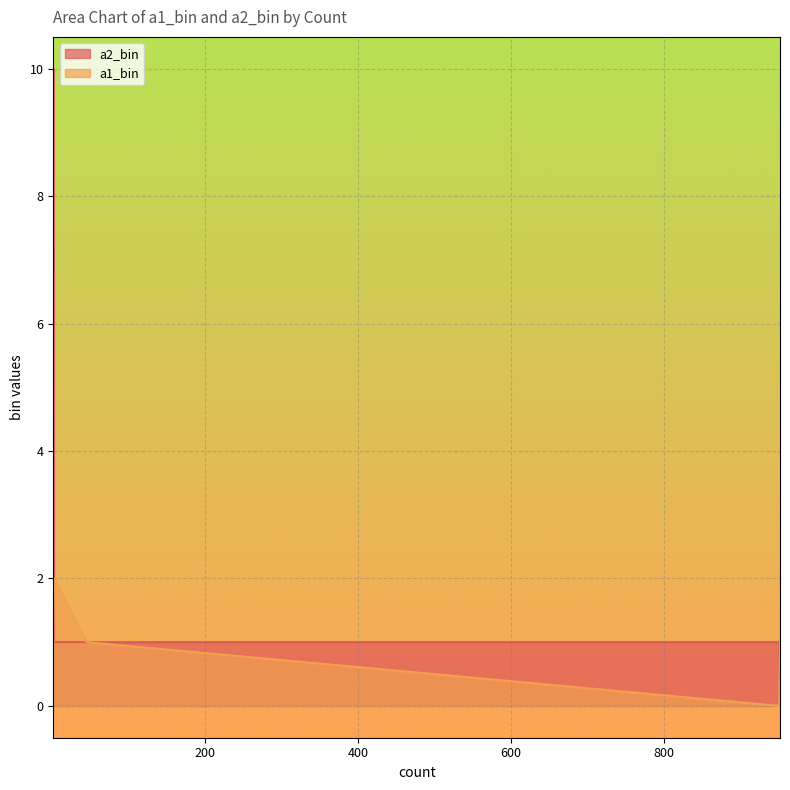

At which category is the sum across all series the highest?

1